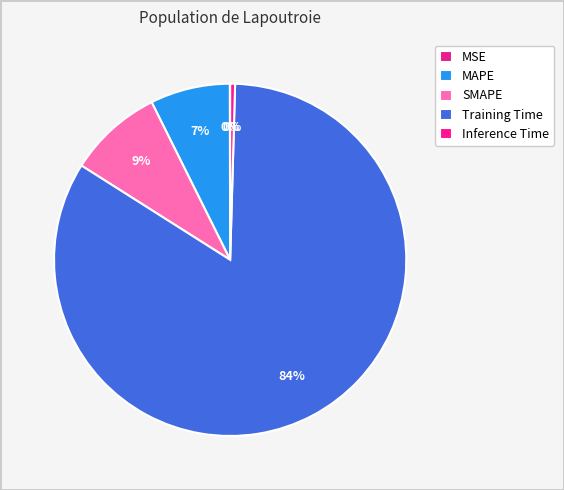

Is it true that SMAPE is 1% of the pie?

False